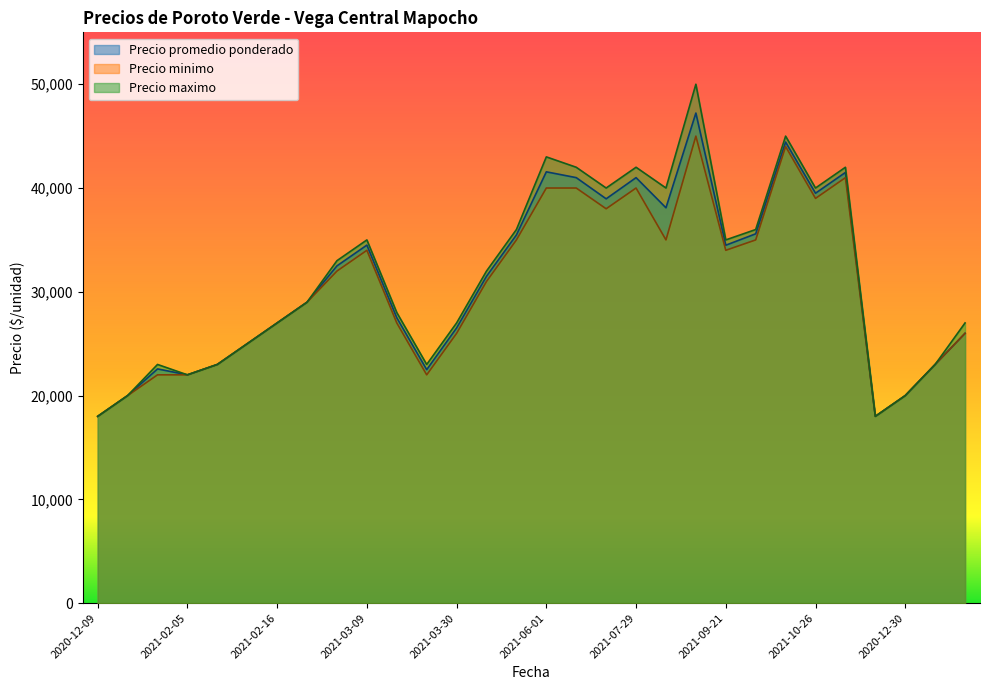

What is the value of the Precio promedio ponderado point at the 10th from the left?

34500